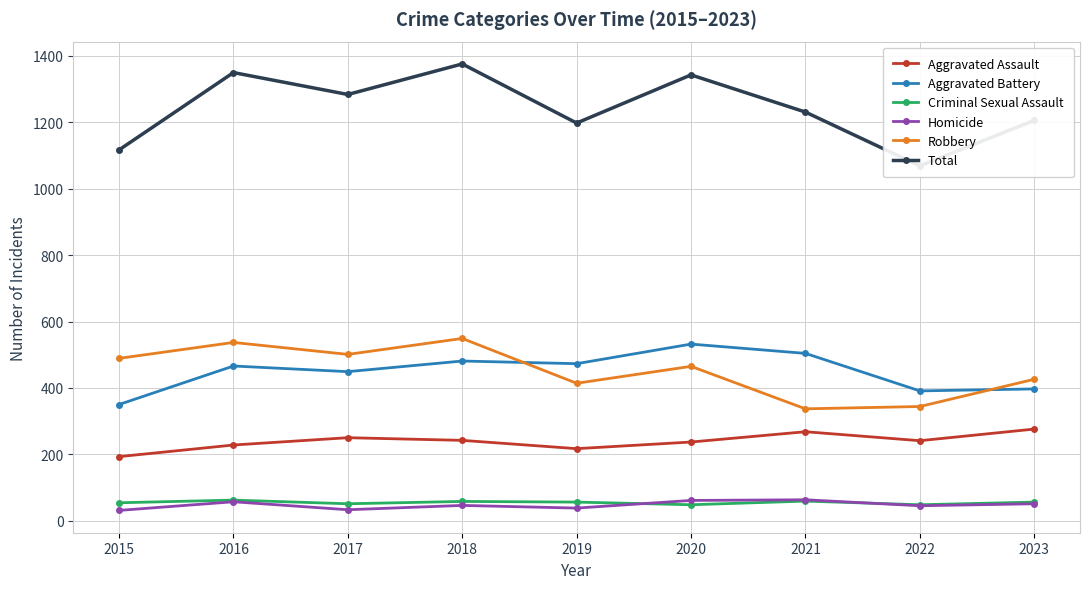

How many interior local peaks does the Aggravated Battery series have?

3